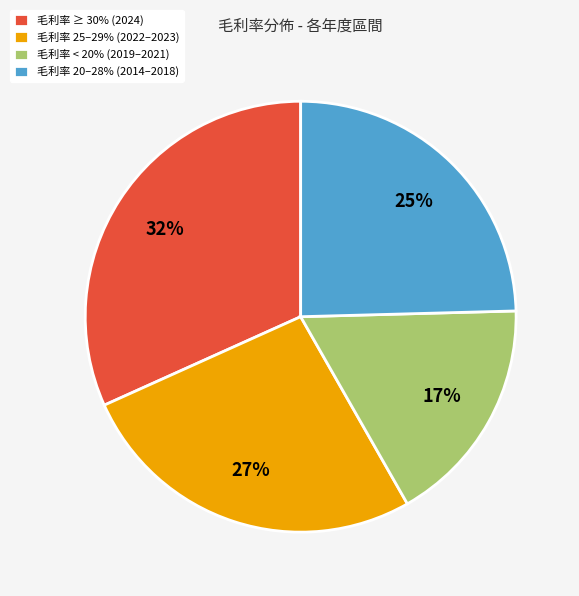

Is there any slice that represents more than half of the pie?

No